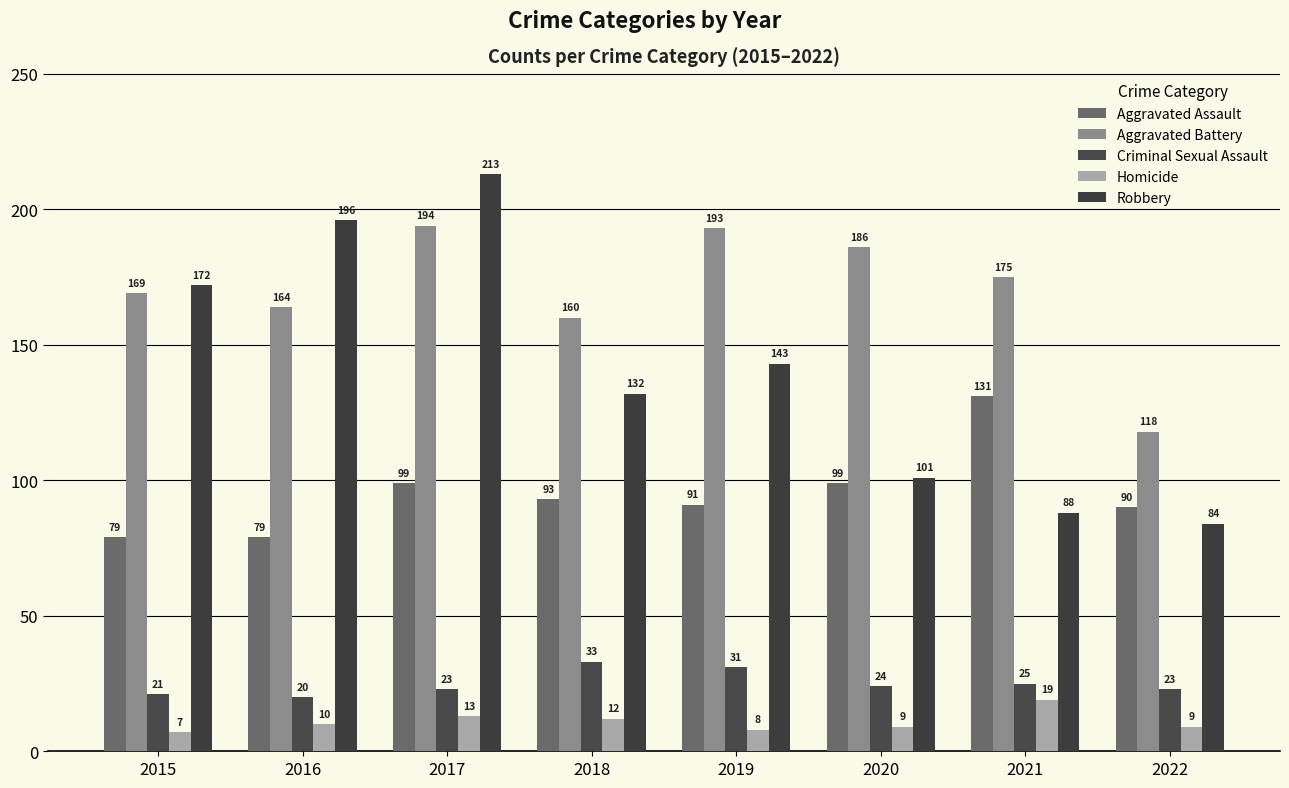

At which label does Aggravated Battery reach its minimum?

2022